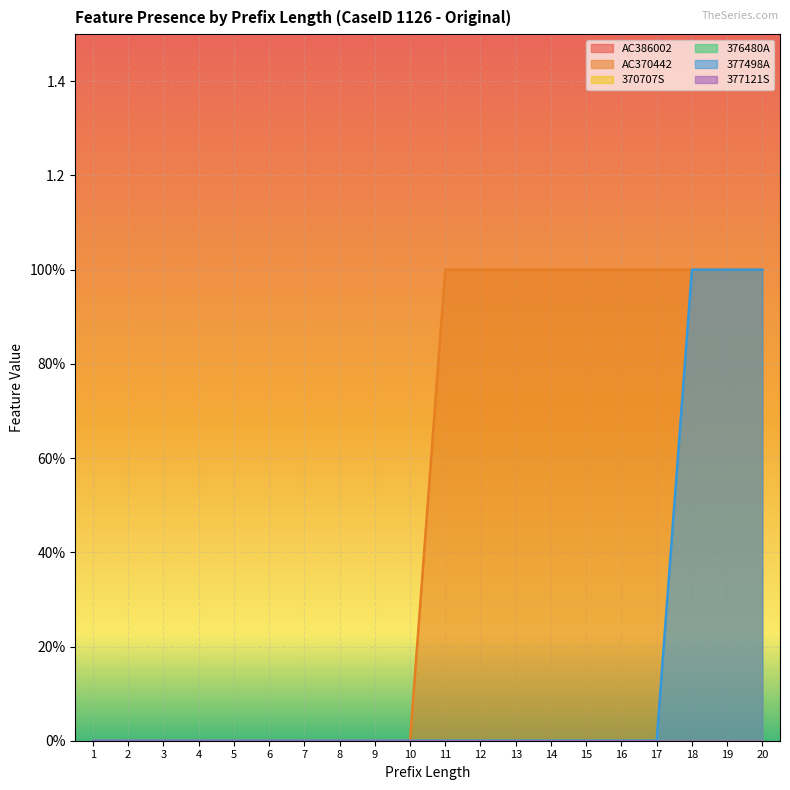

What is the difference between the highest and lowest values at 19?

1